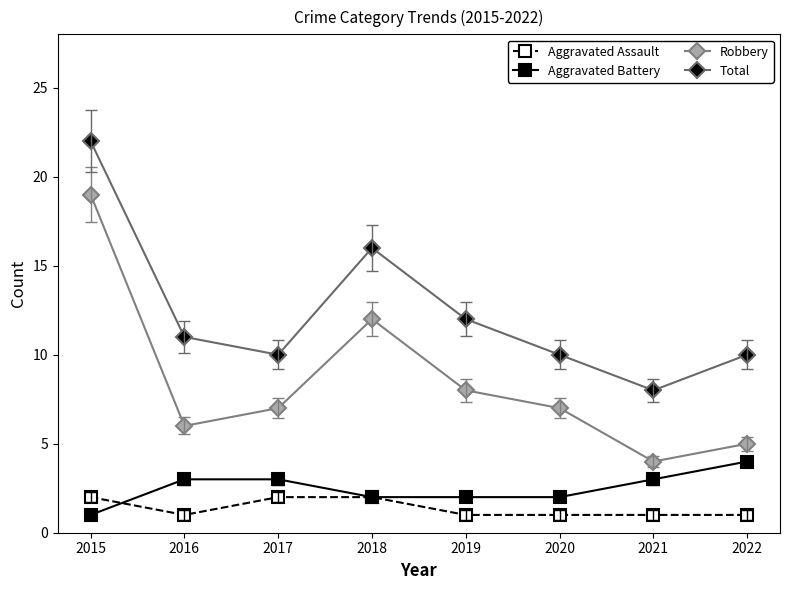

List the series in order of their peak value, highest first.

Total, Robbery, Aggravated Battery, Aggravated Assault